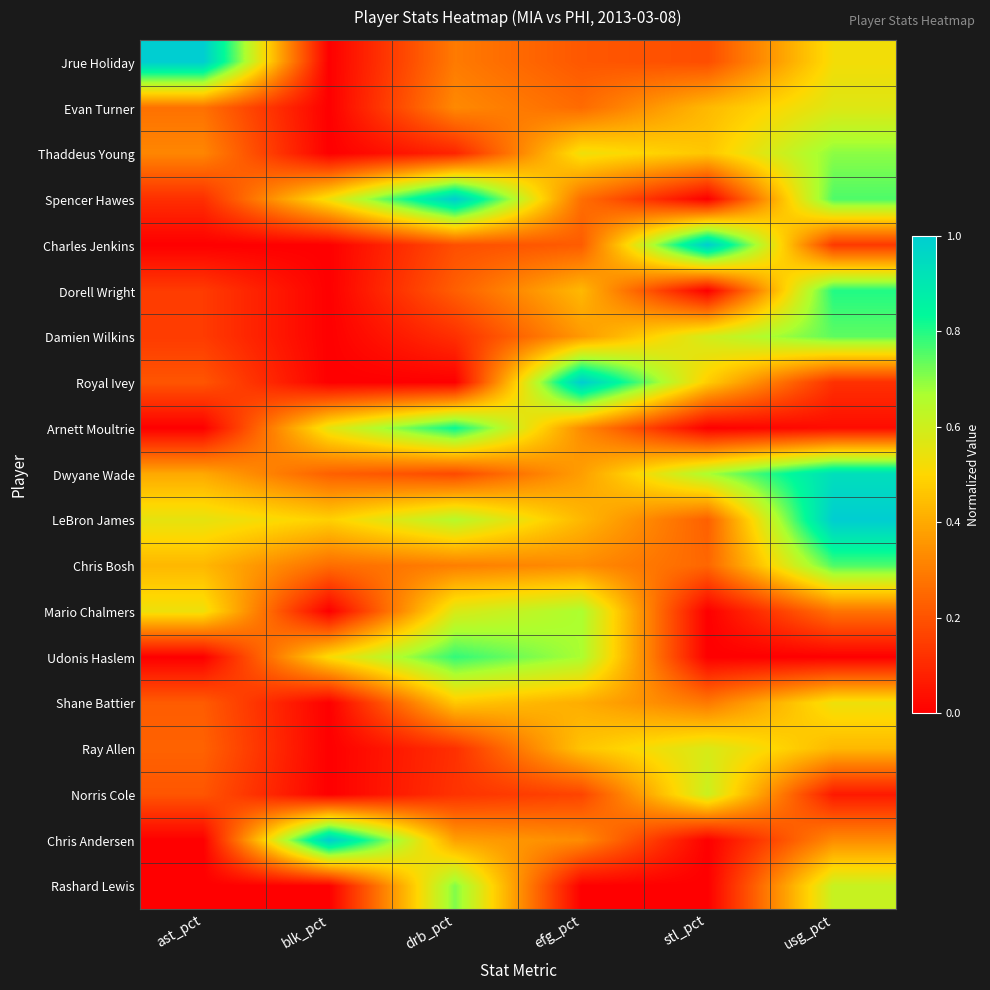

Which label corresponds to the smallest value in the chart?

blk_pct